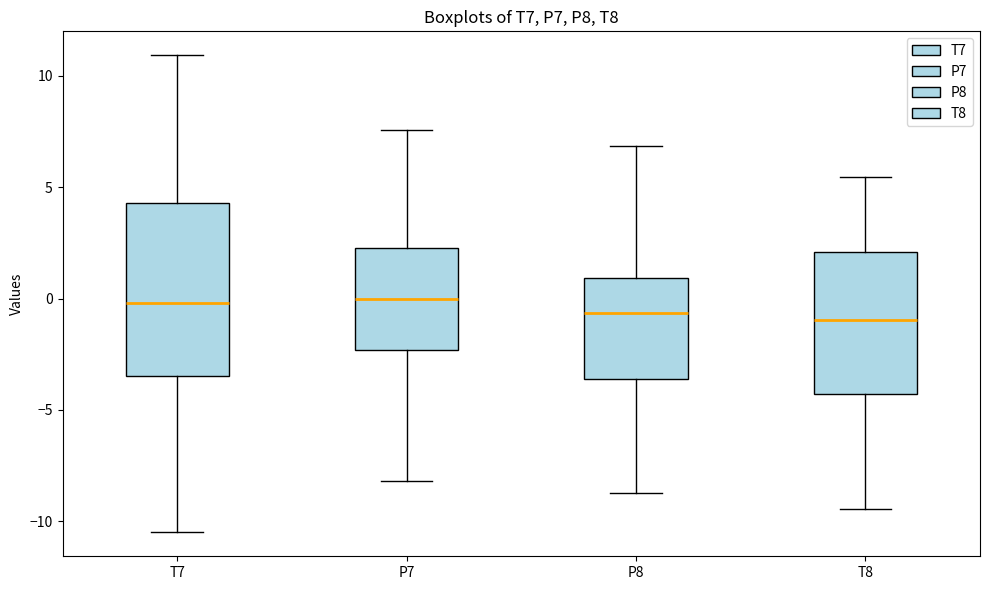

Where is the lower edge of the box for T8 on the y-axis? The values are not printed on the chart, so give them approximately, as read against the axis.

-4.5